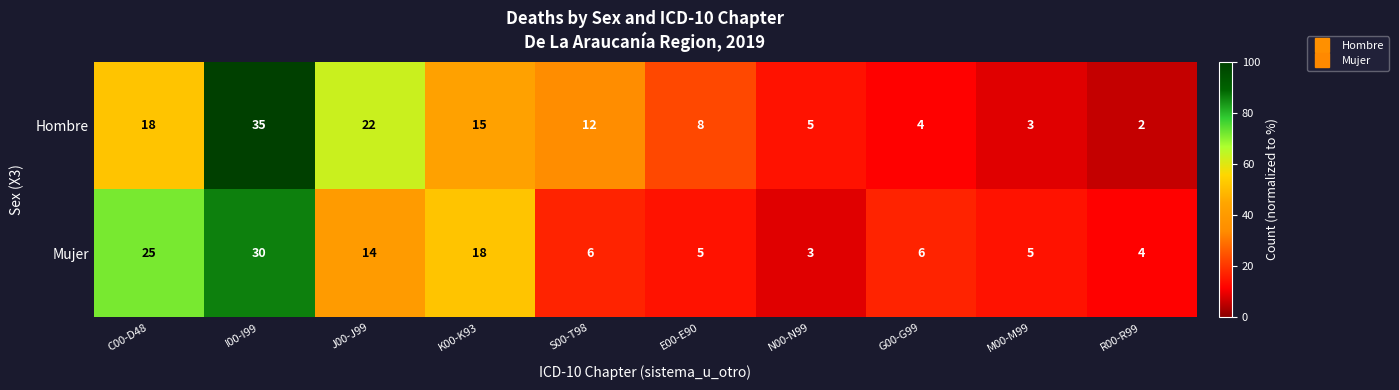

Between K00-K93 and G00-G99, which series saw the biggest shift?

Mujer